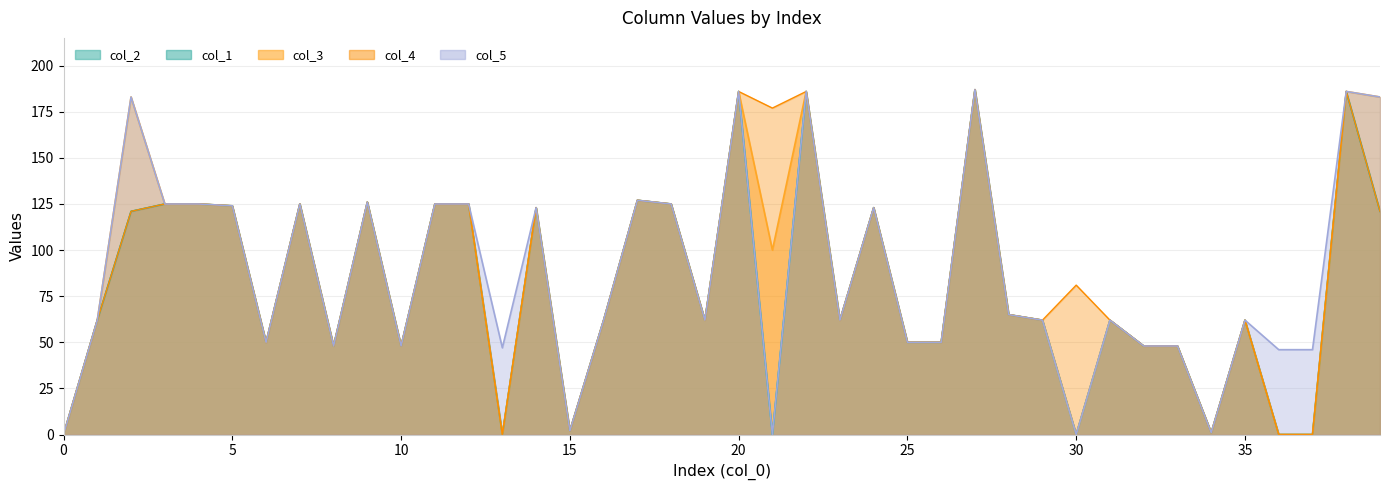

Is the value of col_3 at 9 greater than the value of col_4 at 18?

Yes